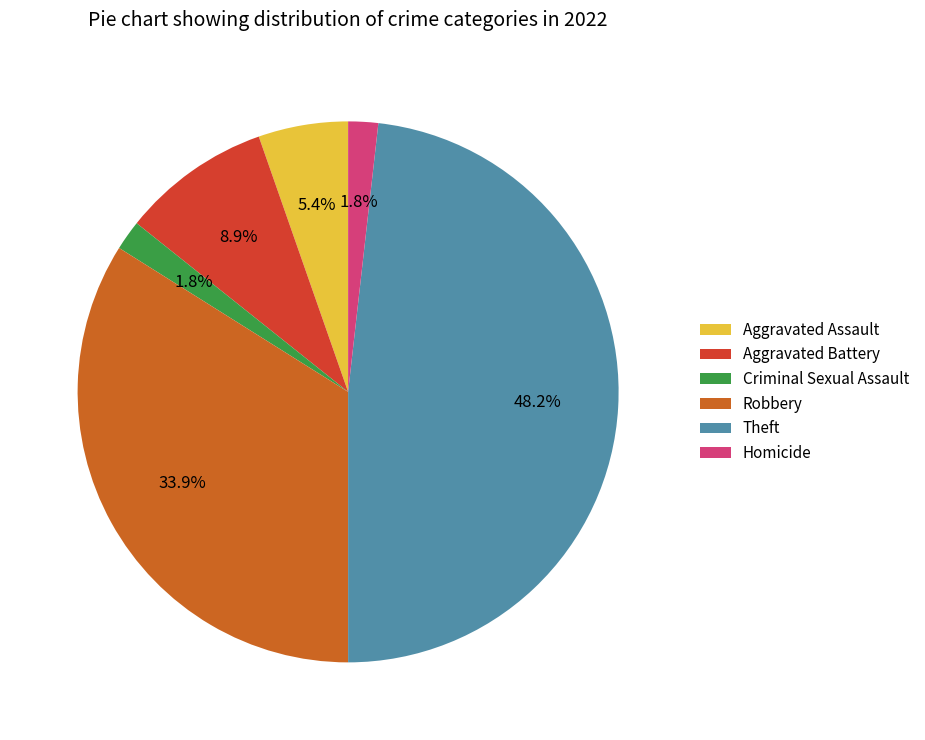

To the nearest percent, what is the average slice percentage?

17%